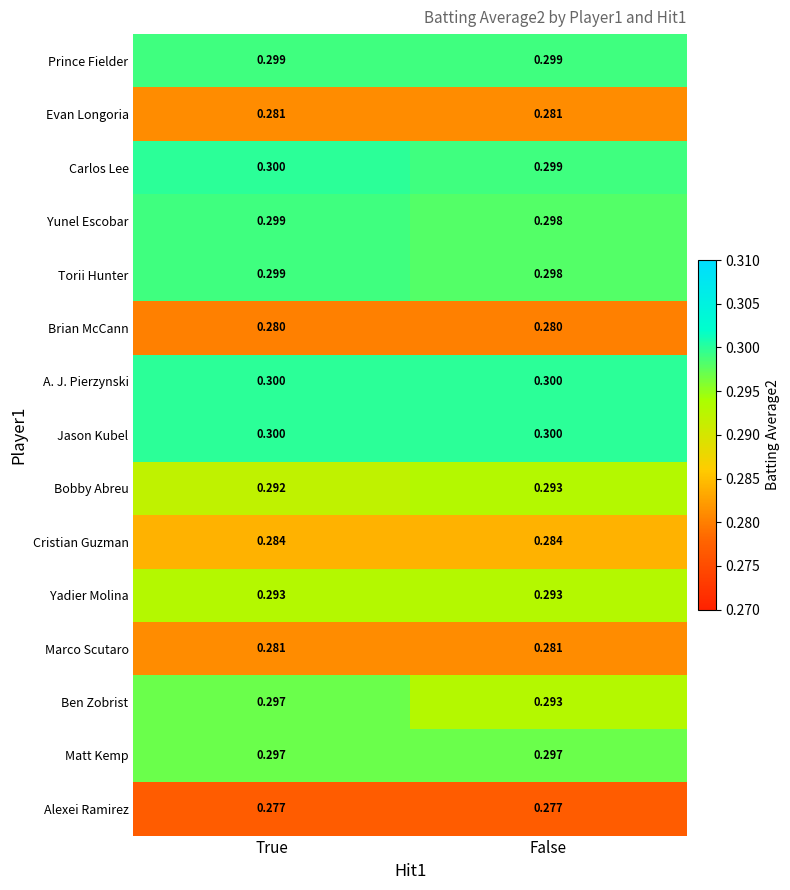

At which category is the sum across all series the highest?

True